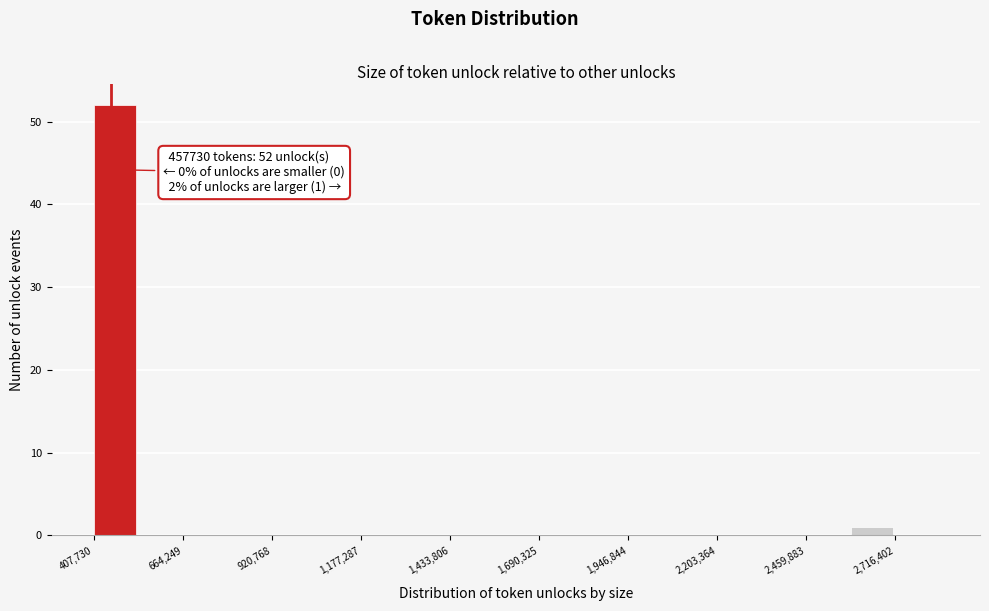

Read against the x-axis, roughly where is the centre of the tallest bar?

450000